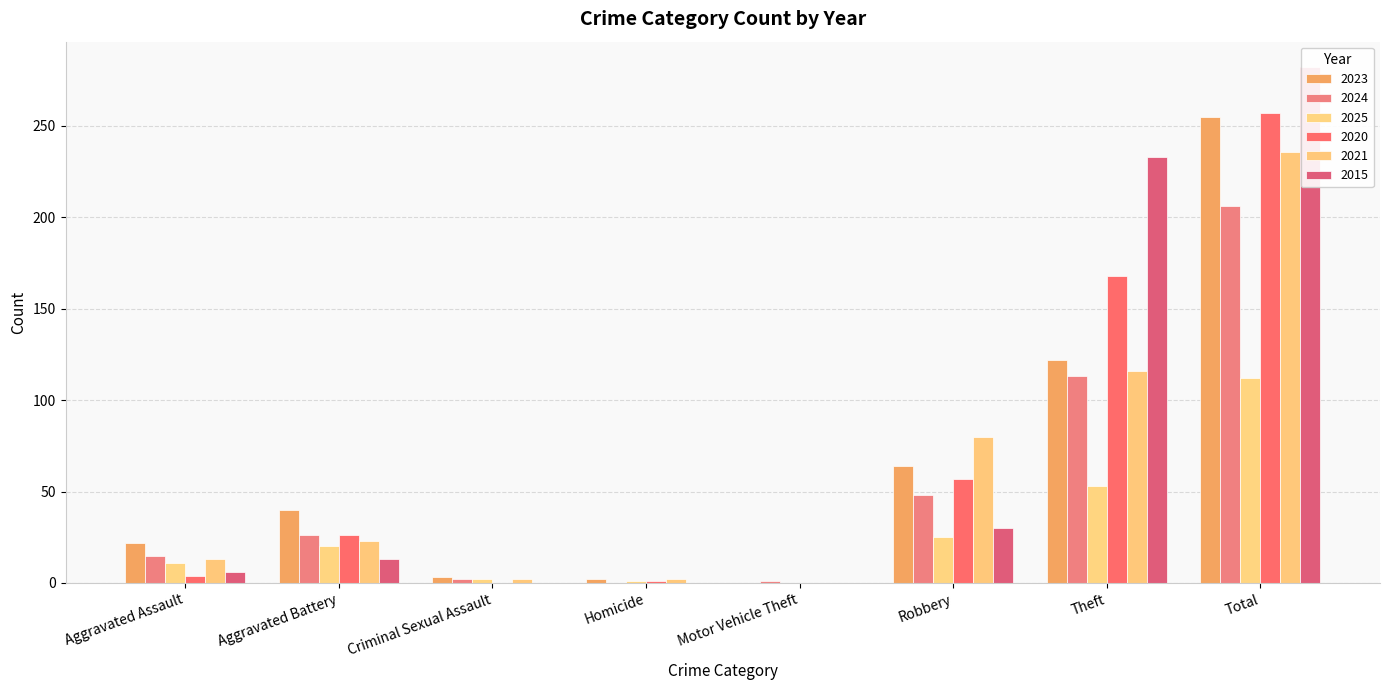

Read the 2023 value at Theft.

122